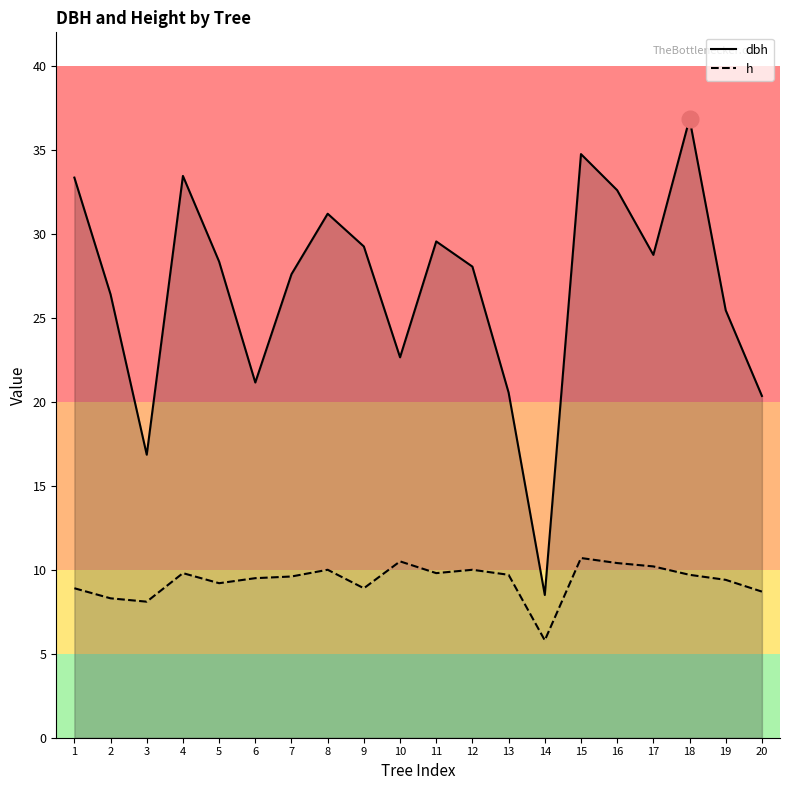

True or false: dbh and h intersect in this chart.

False